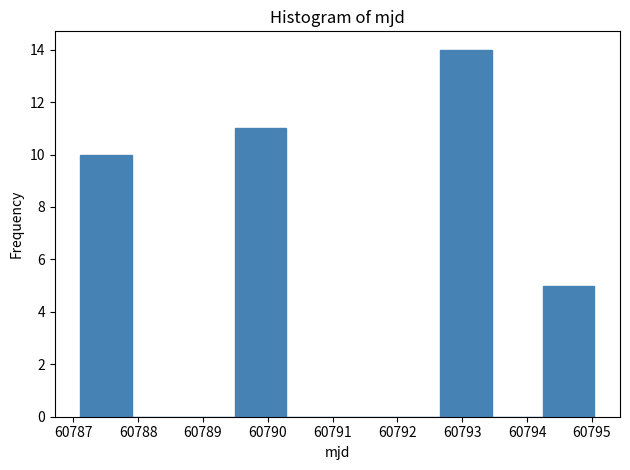

Over which range of the x-axis is the bar tallest?

60792.7 to 60793.5